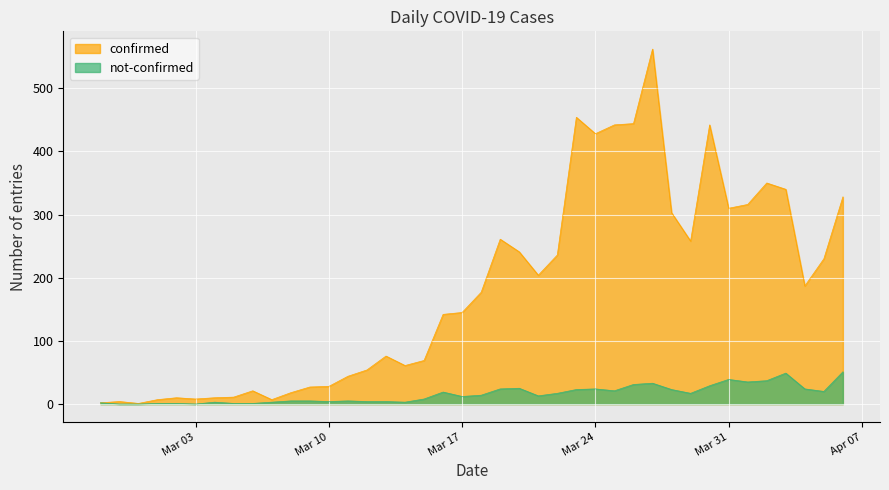

How many lines are shown in the chart?

2